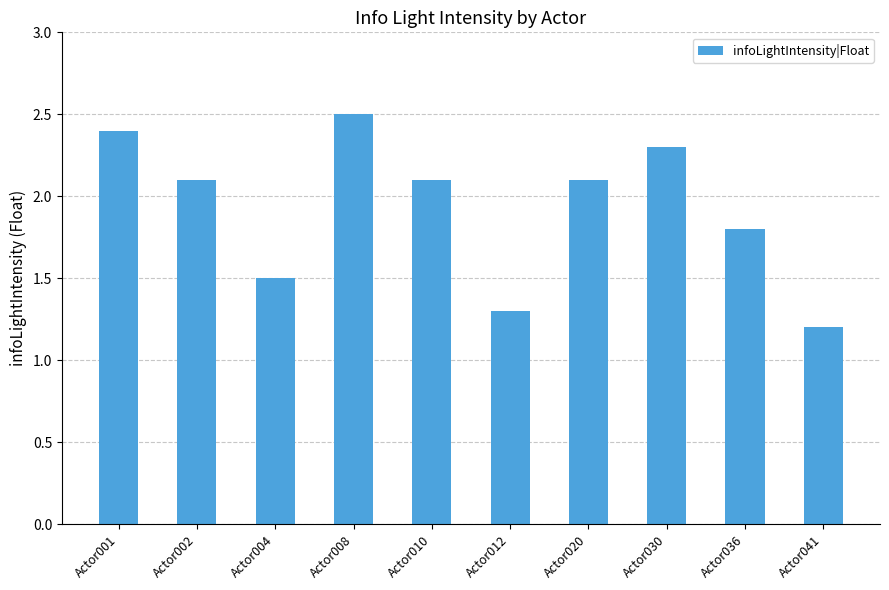

What is the value of the 7th bar from the left?

2.1